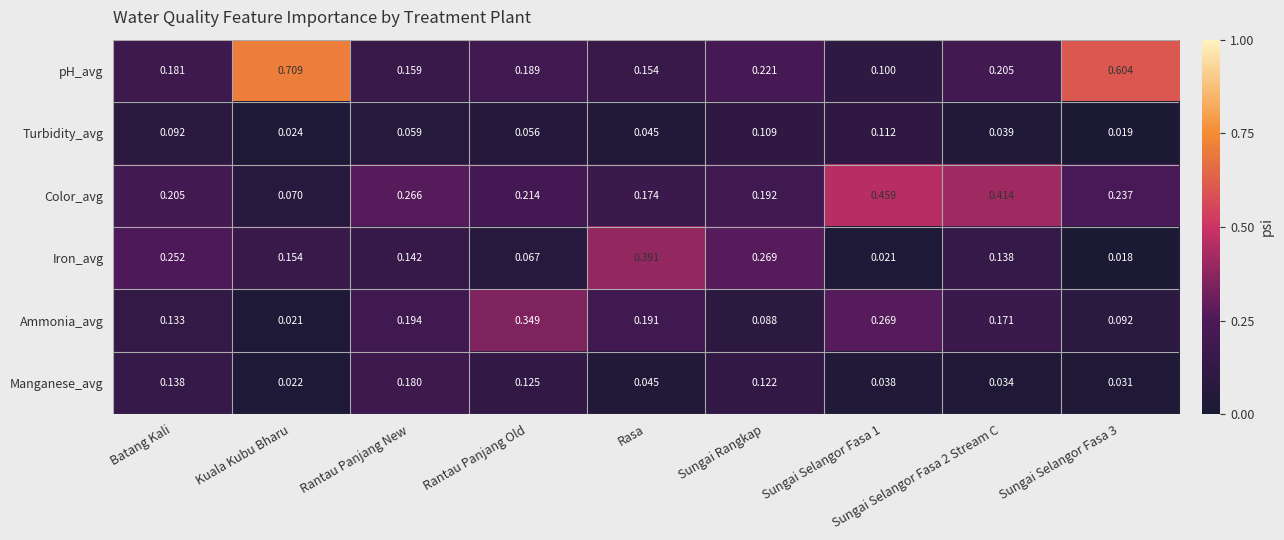

Which series has the largest total across all categories?

pH_avg